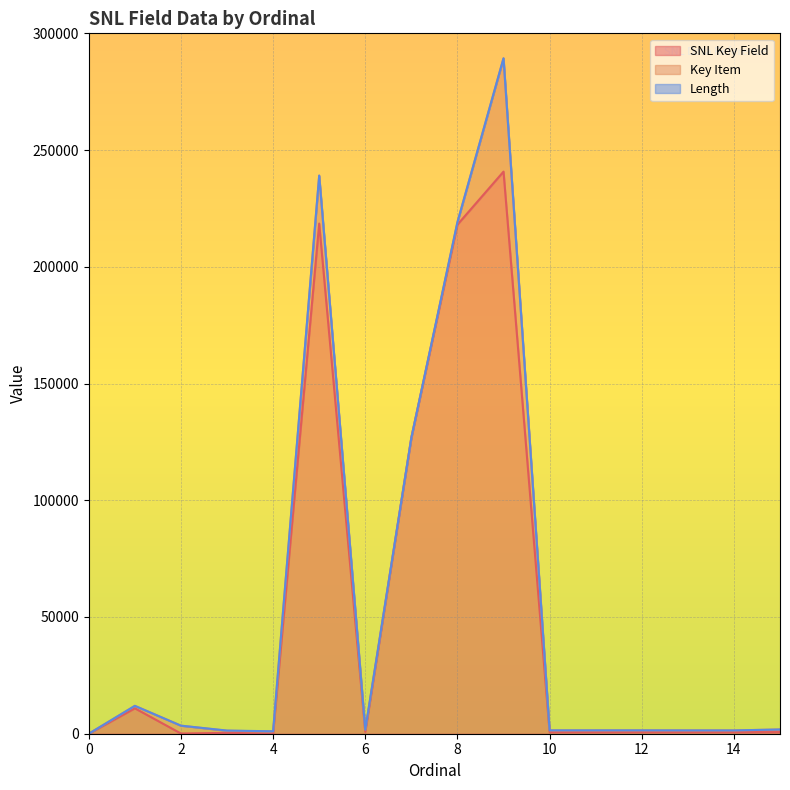

What is the spread (max minus min) of values at 9?

240755